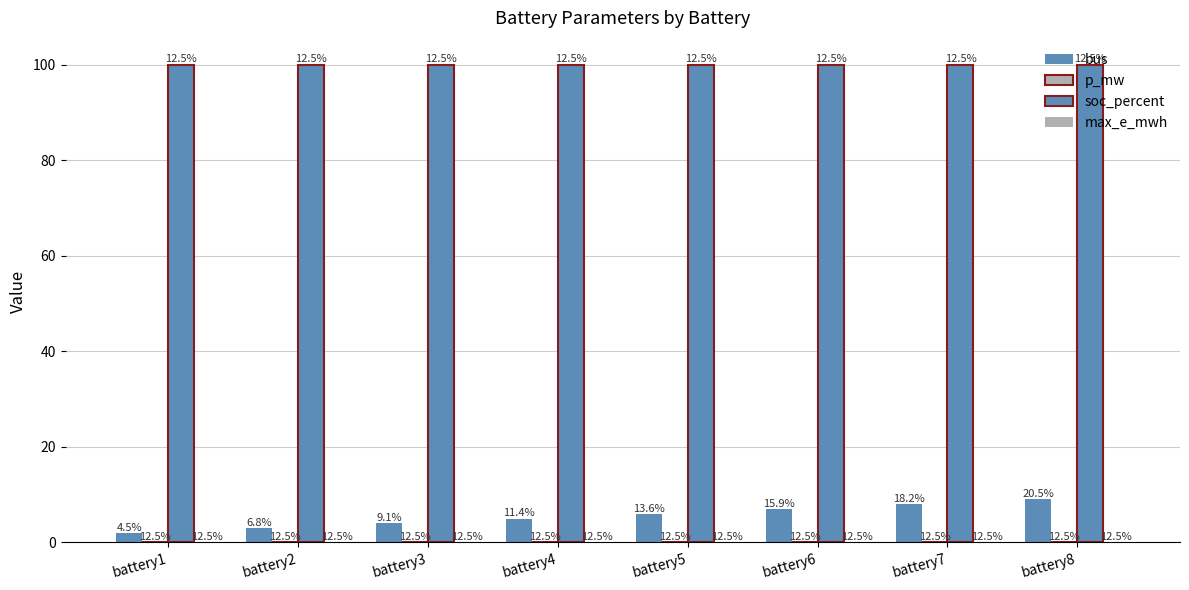

Rank the series by their maximum value, from lowest to highest.

max_e_mwh, p_mw, bus, soc_percent